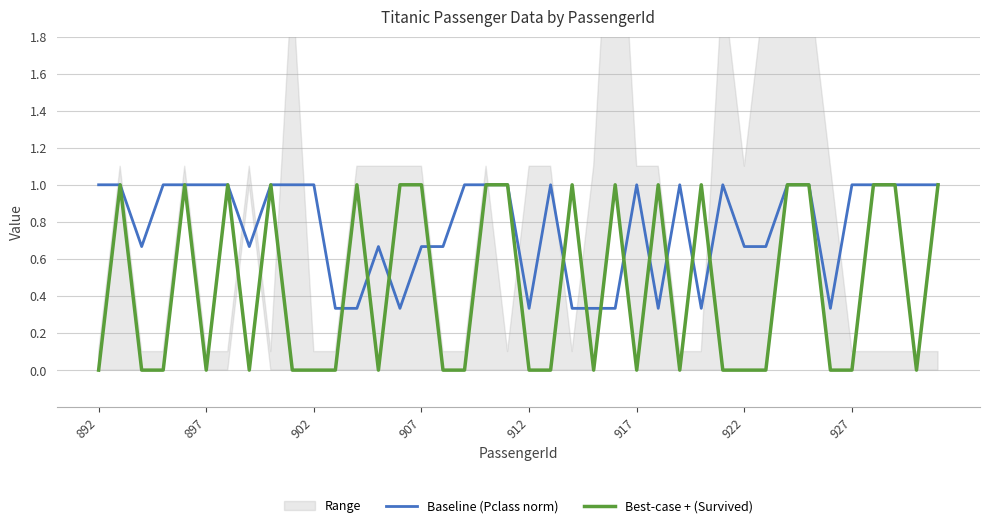

At 917, list the series in order from smallest to largest.

Best-case + (Survived), Baseline (Pclass norm)